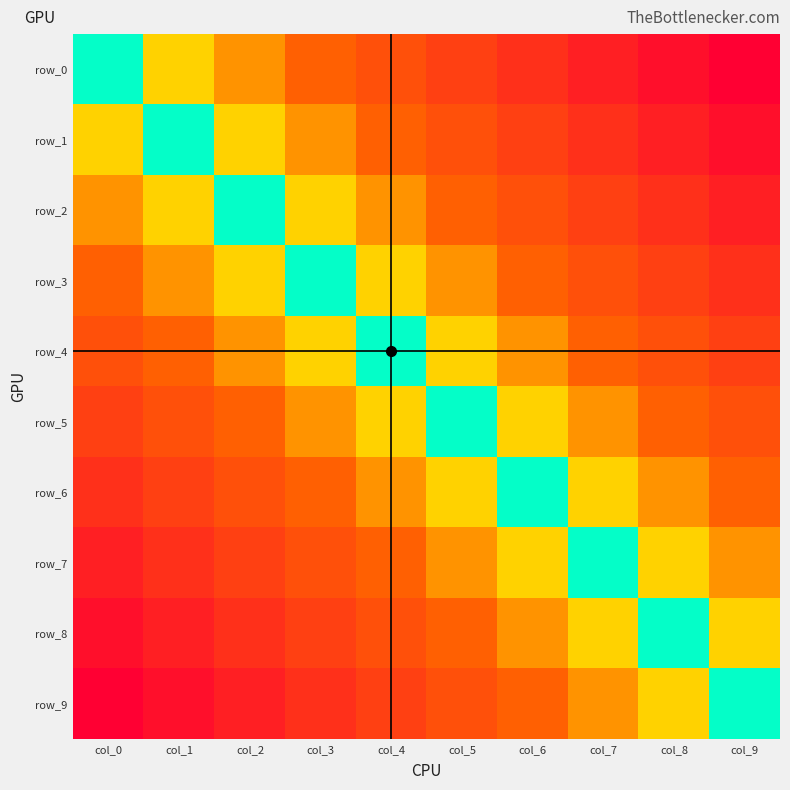

At col_2, list the series in order from largest to smallest.

row_9, row_8, row_7, row_6, row_5, row_4, row_3, row_2, row_1, row_0